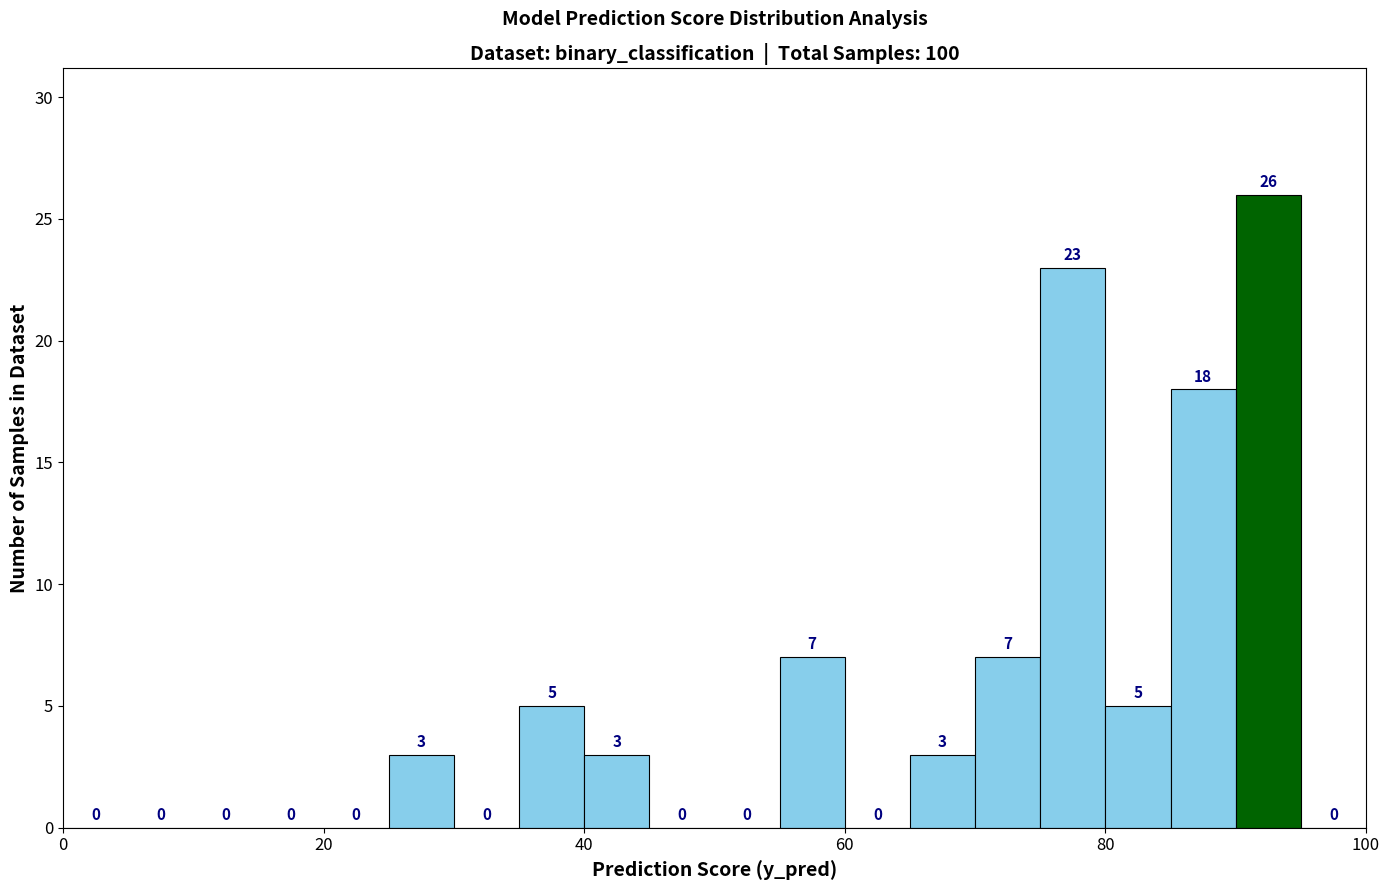

Read against the x-axis, roughly where is the centre of the tallest bar?

92